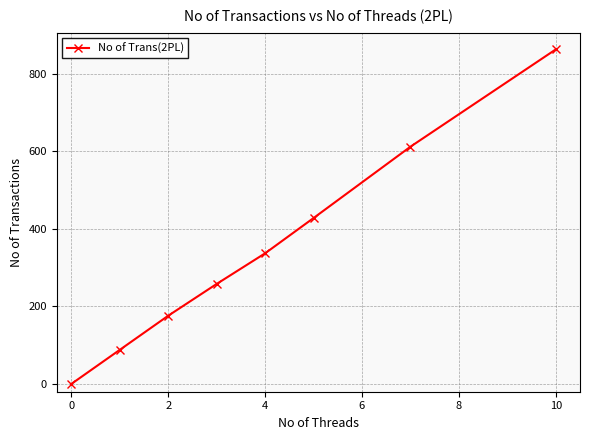

What is the difference between the maximum and minimum values?

863